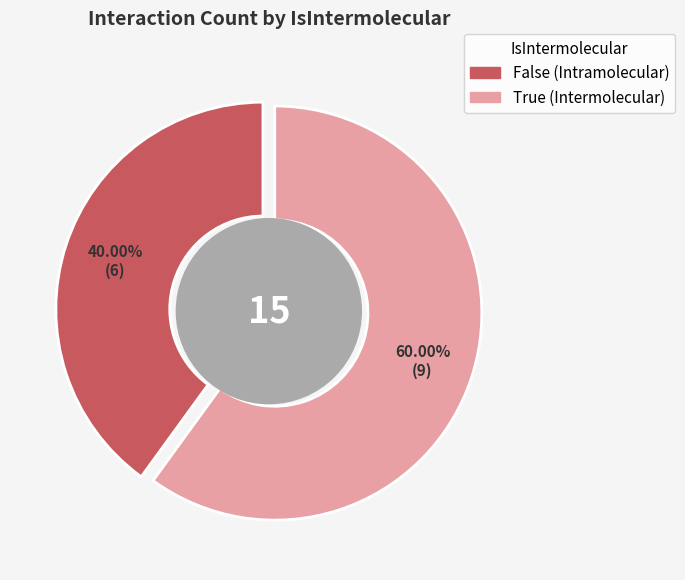

What percentage is NOT represented by True?

40.0%